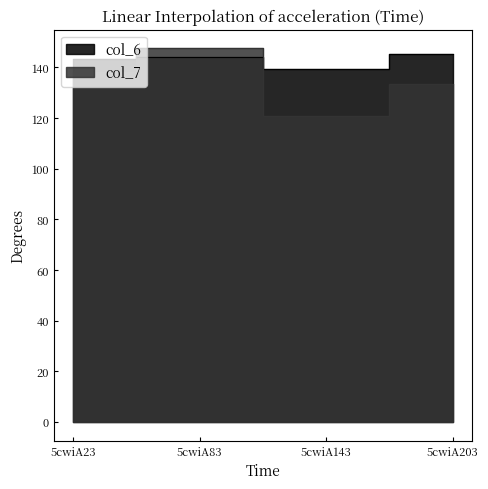

How many data points does each series have?

4